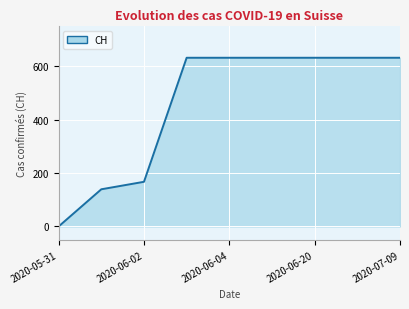

What is the difference between the maximum and minimum values?

631